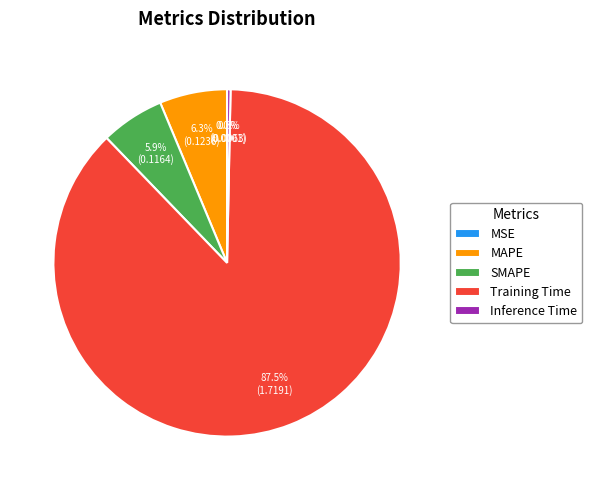

What portion of the pie excludes MAPE?

93.7%